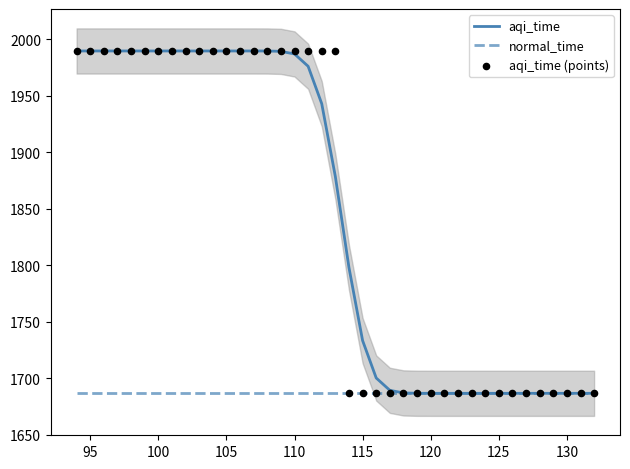

Which series reaches the minimum Y coordinate?

aqi_time (points)